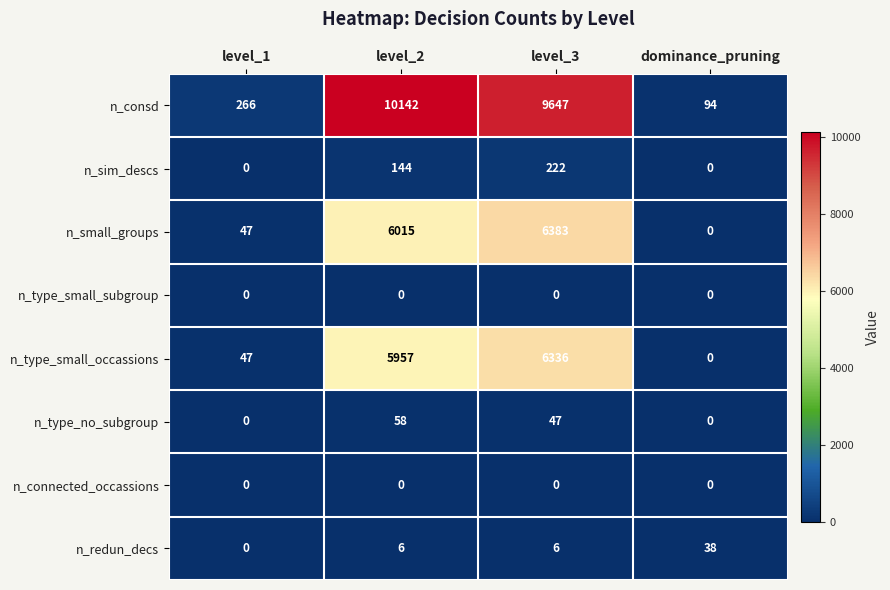

What is the highest value of the n_type_no_subgroup series?

58